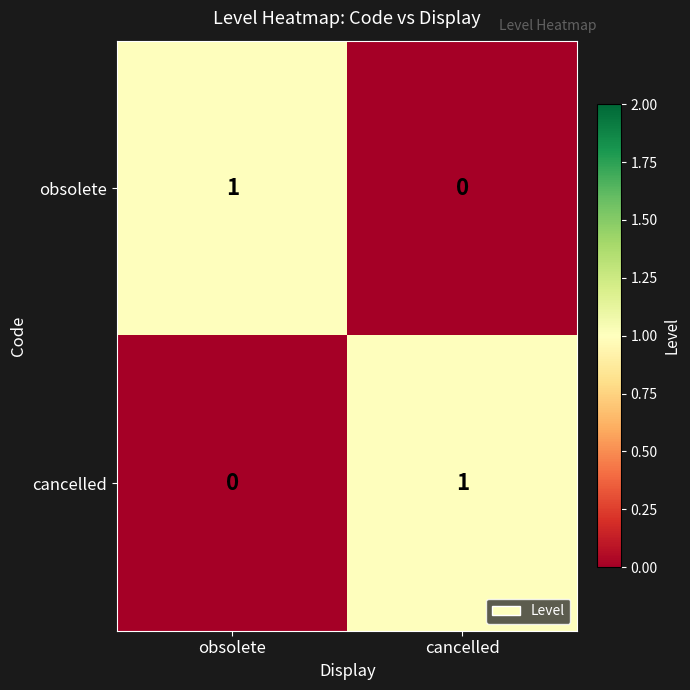

What is the spread (max minus min) of values at cancelled?

1